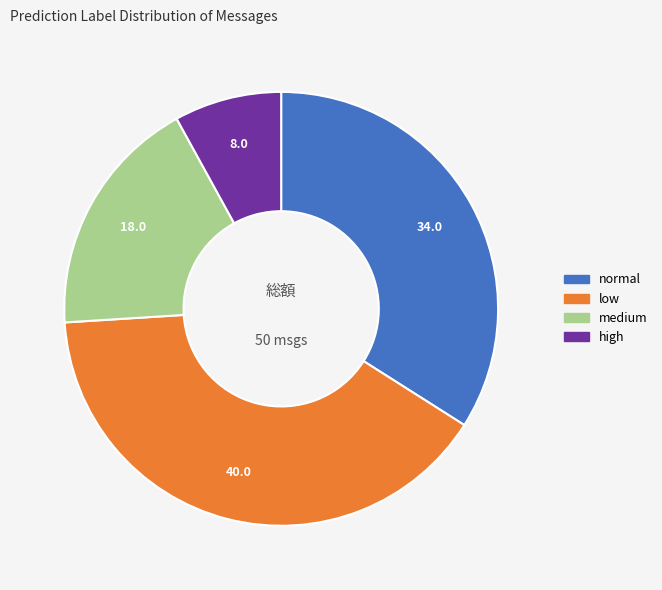

Rank the categories by value from lowest to highest.

high, medium, normal, low